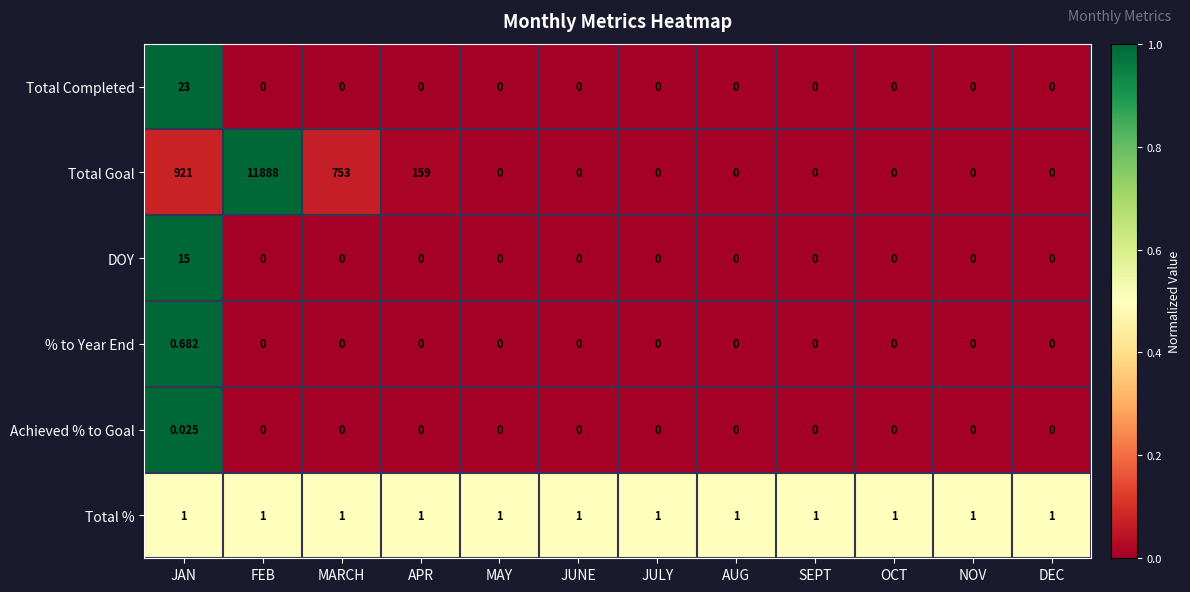

Which category has the highest value in the Total Goal series?

FEB